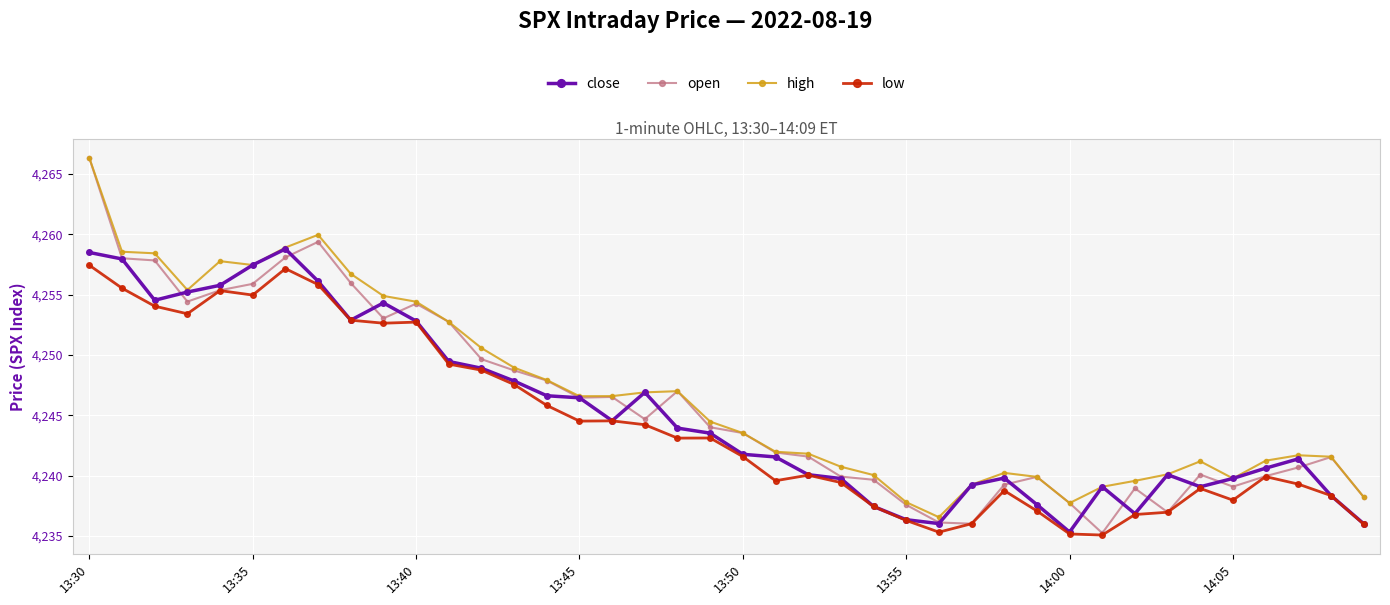

Which series has the widest spread of values?

open